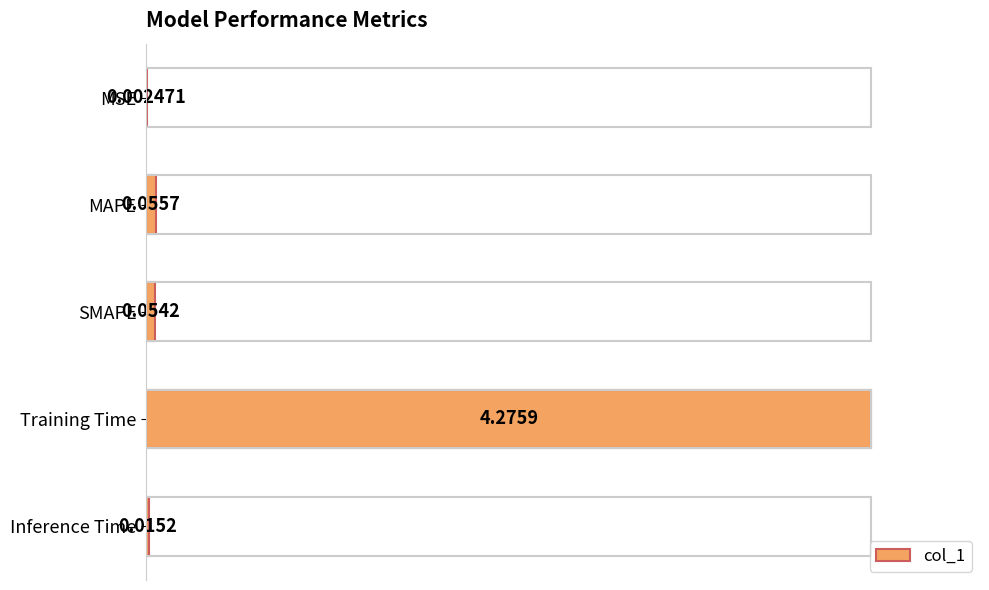

Are the bars horizontal?

Yes